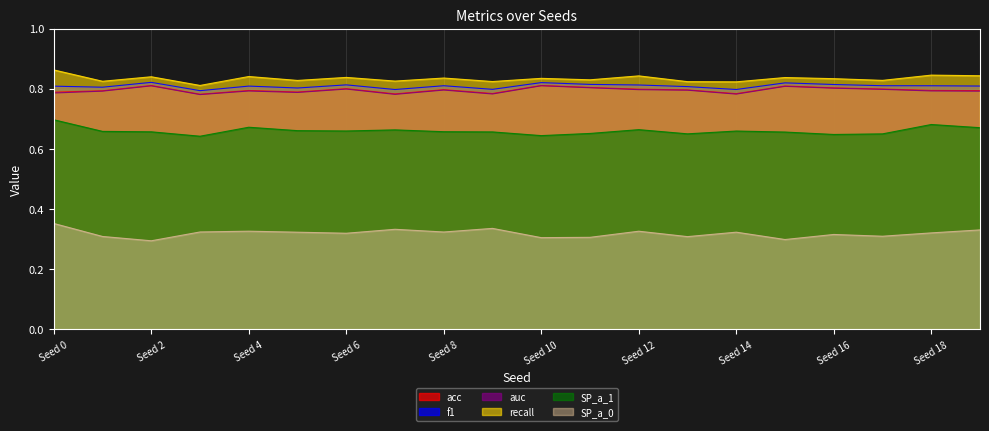

What is the value of the SP_a_0 point at the 17th from the left?

0.3